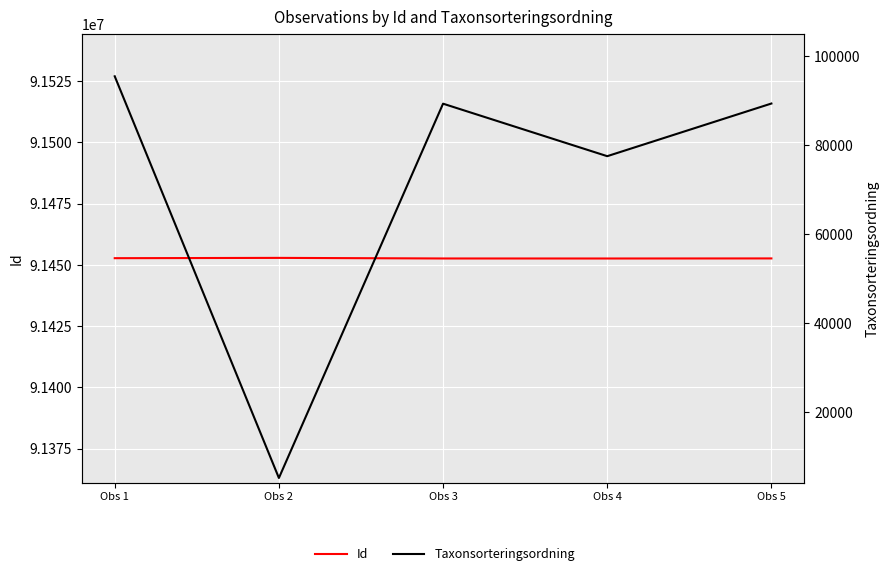

Rank the series by their maximum value, from highest to lowest.

Id, Taxonsorteringsordning